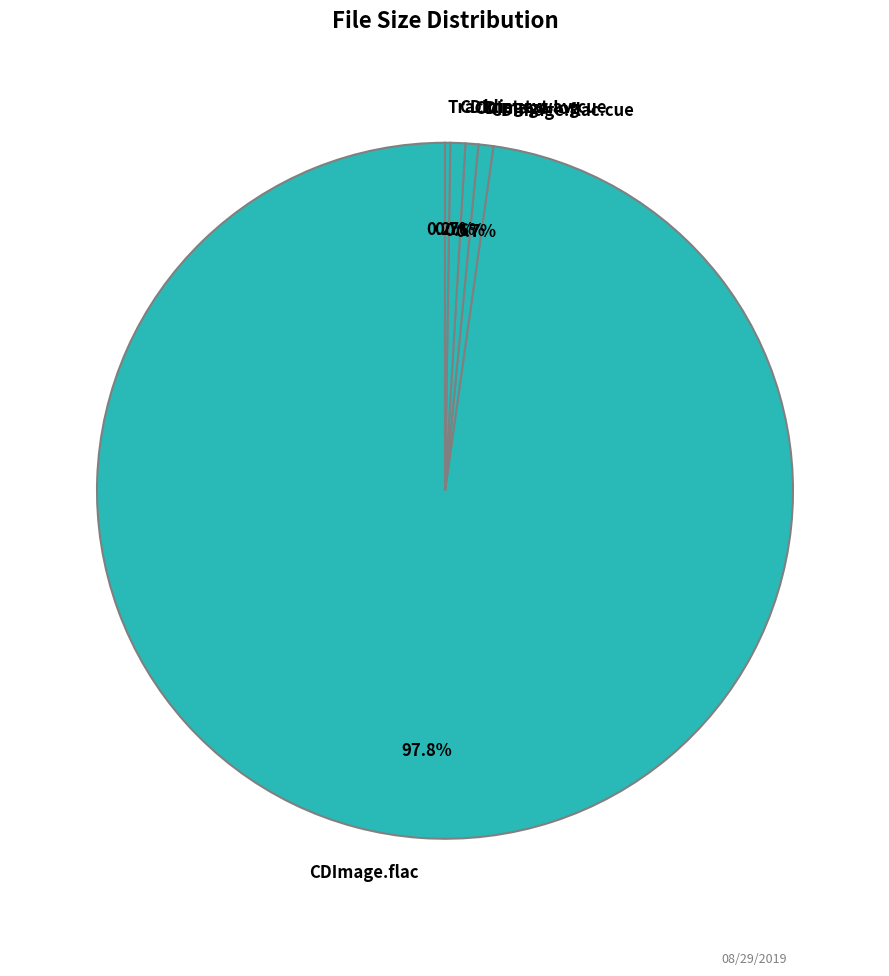

To the nearest percent, what percentage of the pie is CDImage.flac?

98%